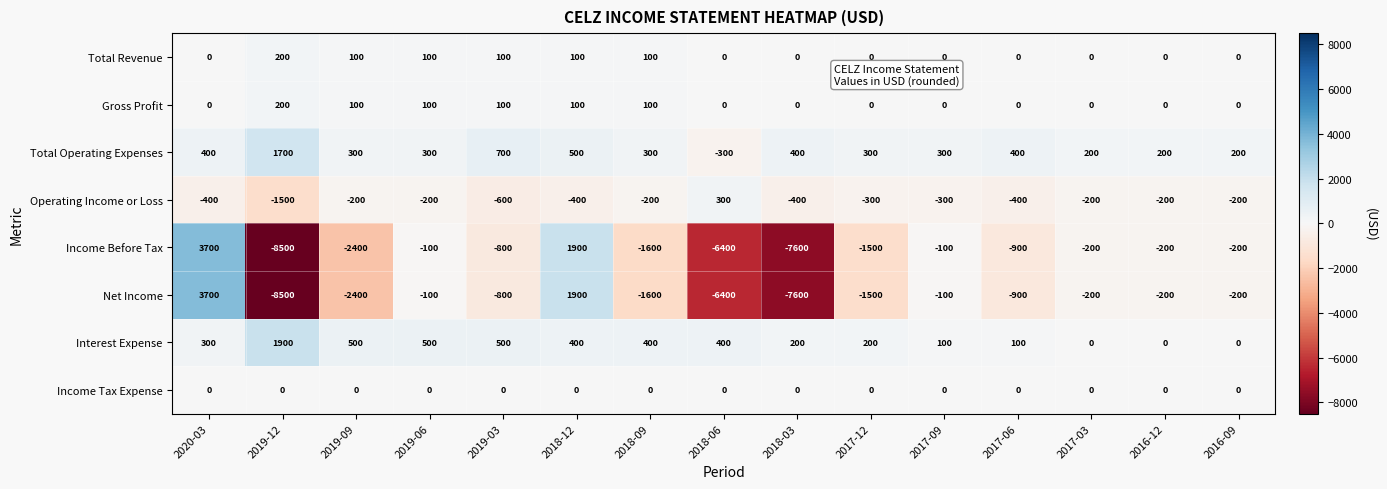

The value of Gross Profit at 2019-12 is 119. True or false?

False